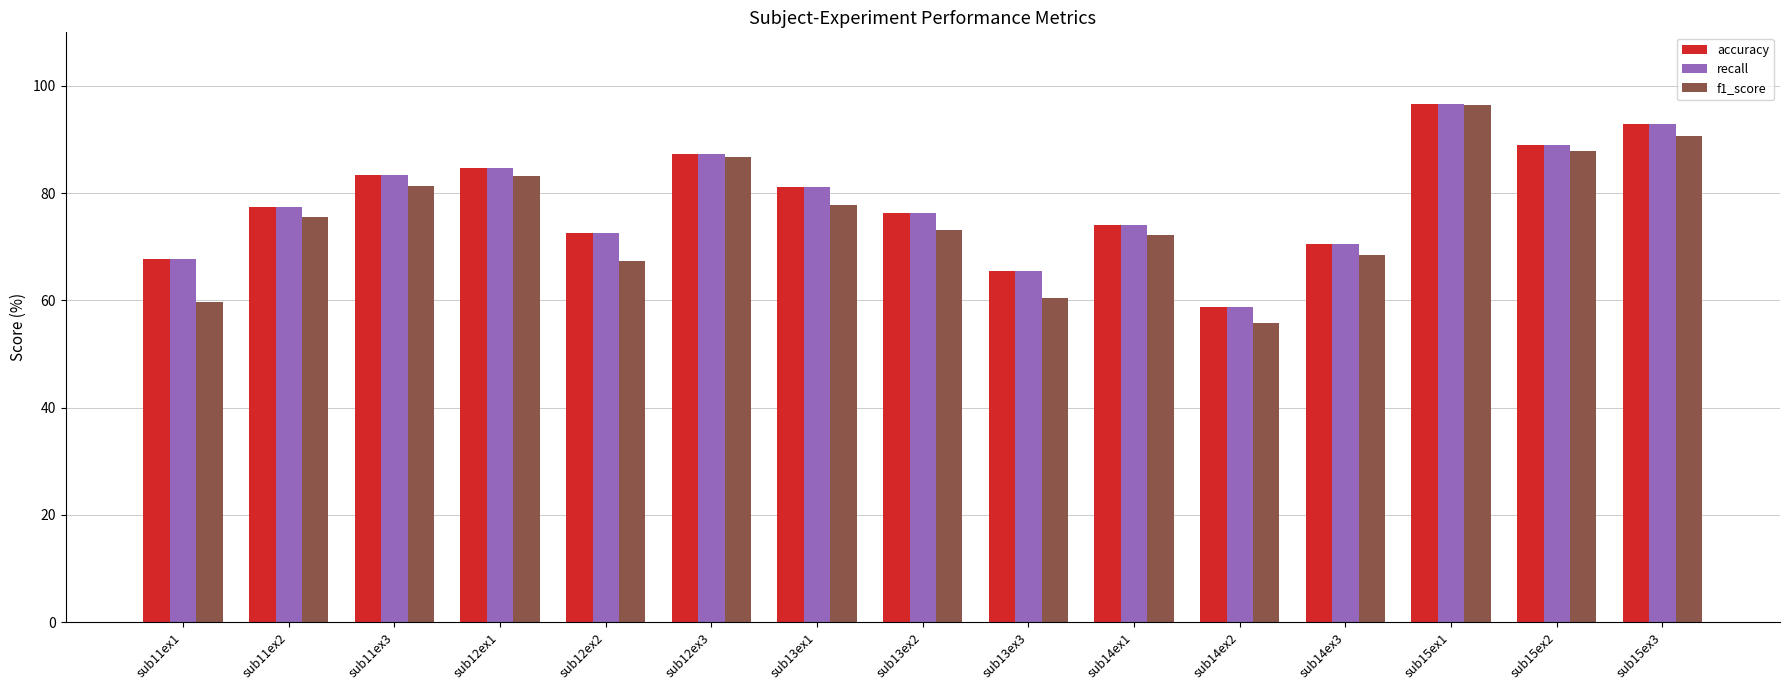

True or false: accuracy has a value of 84.6 at sub12ex1.

True